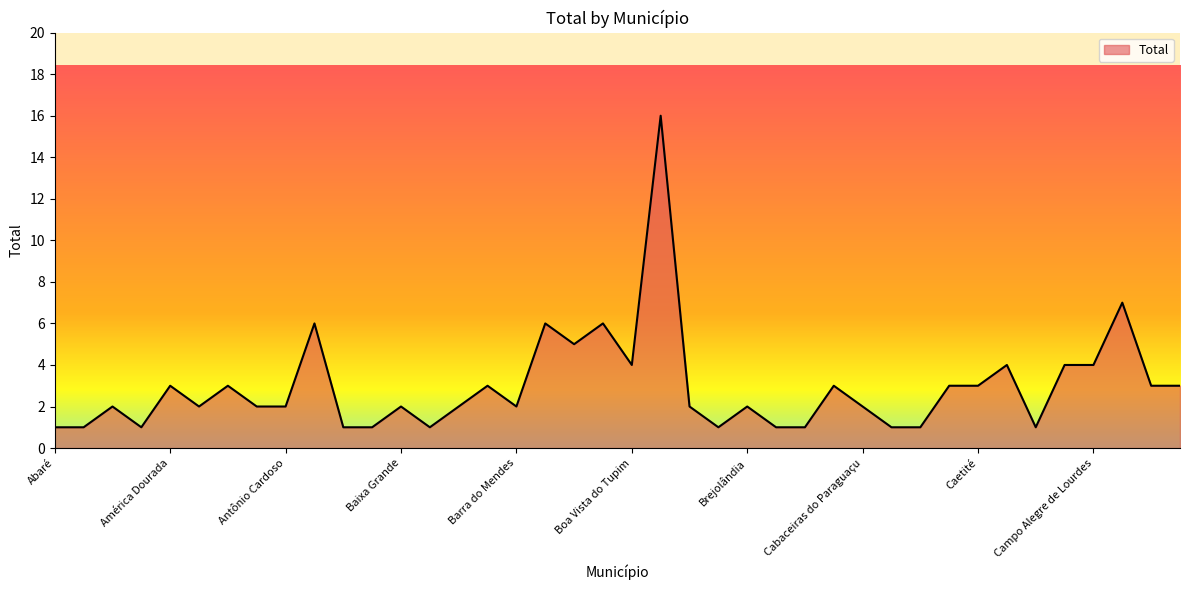

Reading right to left, extract all data points from this chart.

3	3	7	4	4	1	4	3	3	1	1	2	3	1	1	2	1	2	16	4	6	5	6	2	3	2	1	2	1	1	6	2	2	3	2	3	1	2	1	1